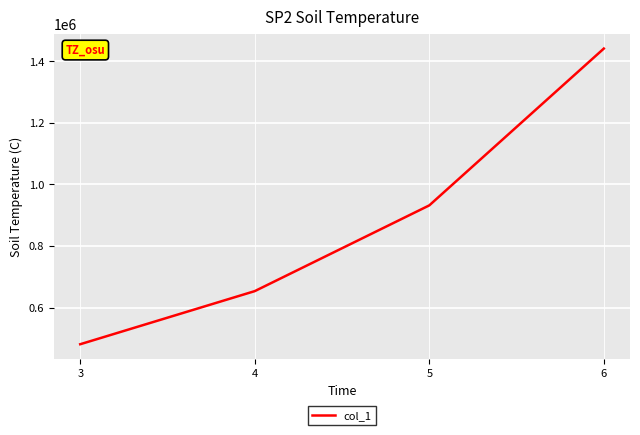

Does the chart have visible grid lines?

Yes